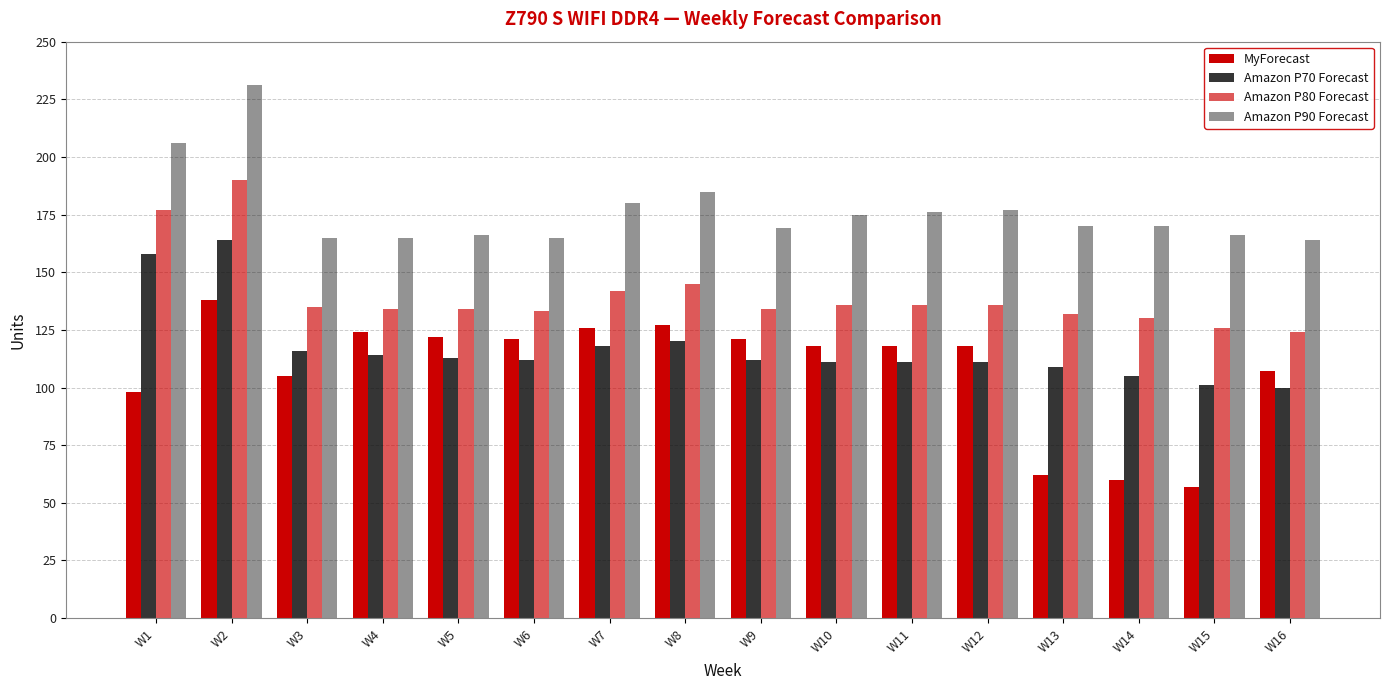

What is the difference between the maximum and minimum values in the Amazon P90 Forecast series?

67